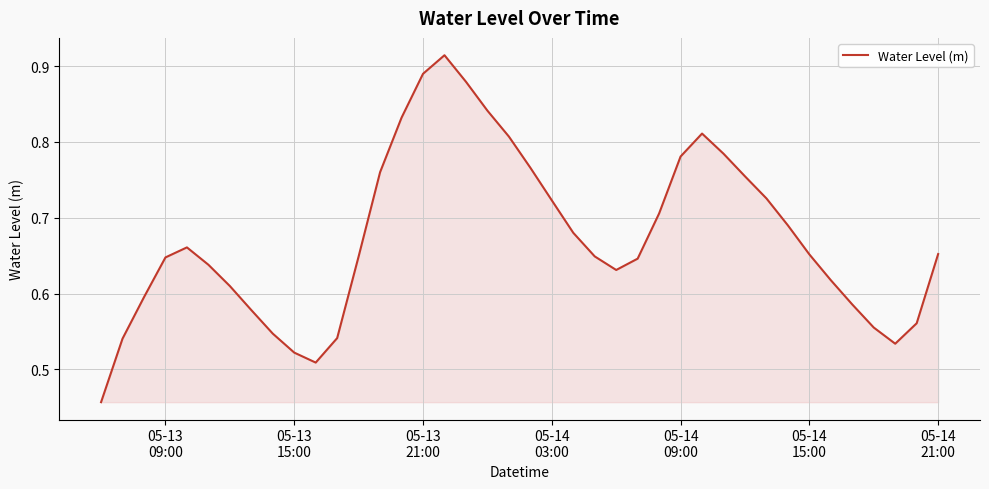

How many lines are shown in the chart?

1